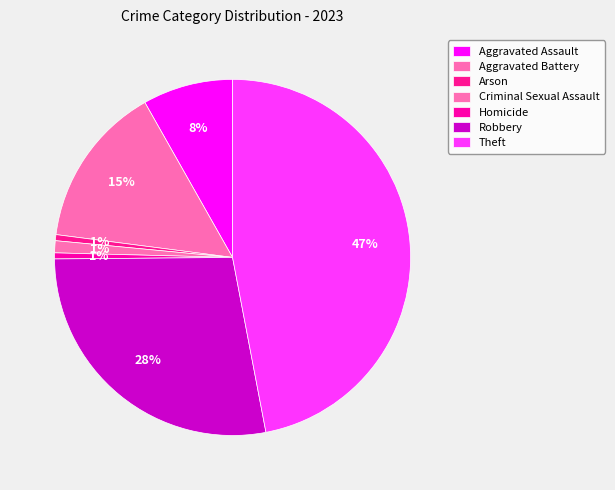

Rank the categories by value from lowest to highest.

Arson, Homicide, Criminal Sexual Assault, Aggravated Assault, Aggravated Battery, Robbery, Theft